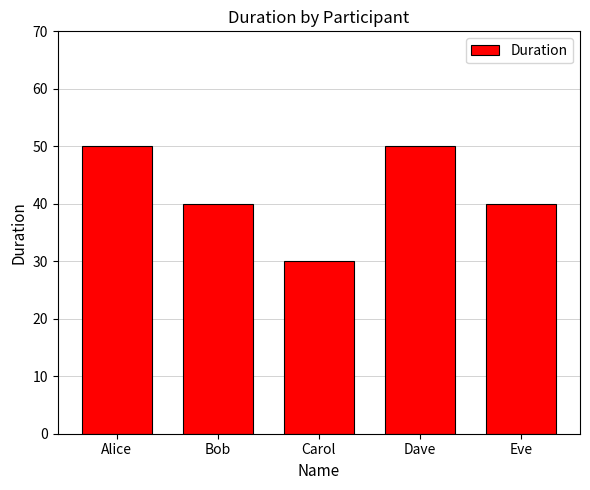

Are the bars grouped side by side (vs. stacked)?

No